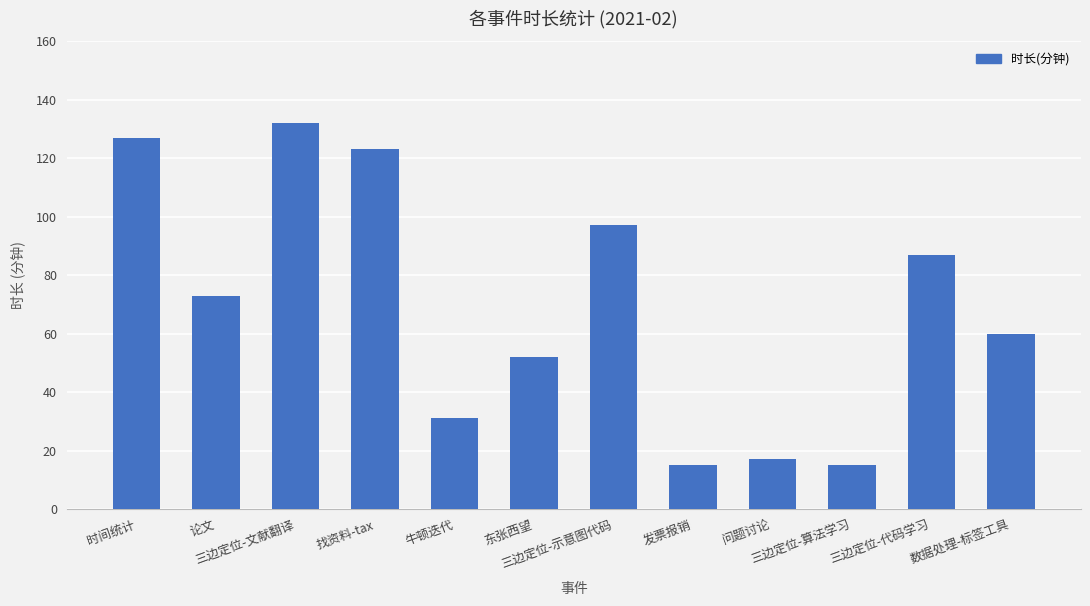

What is the change in value from 牛顿迭代 to 发票报销?

-16